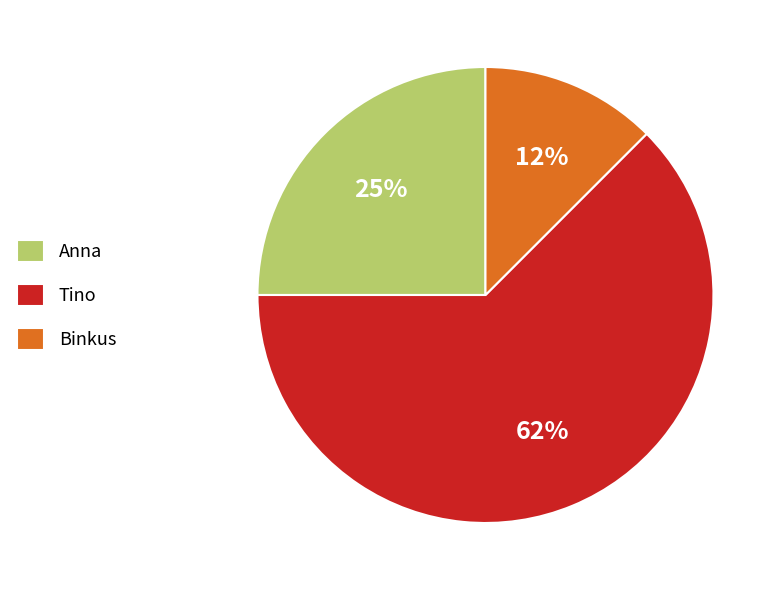

What is the majority slice?

Tino